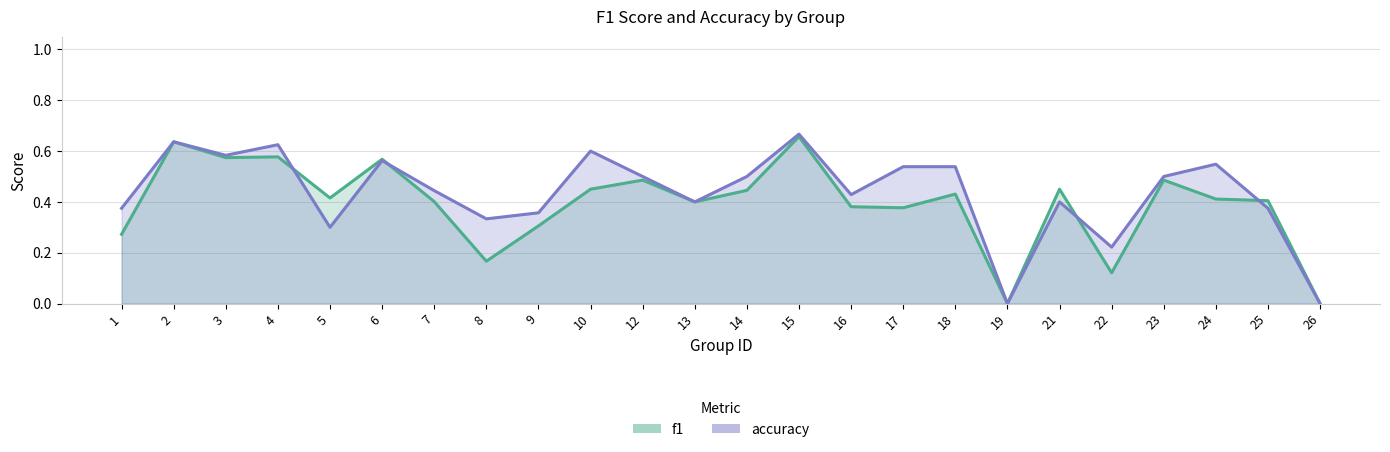

At which category does f1 reach its first local peak?

2